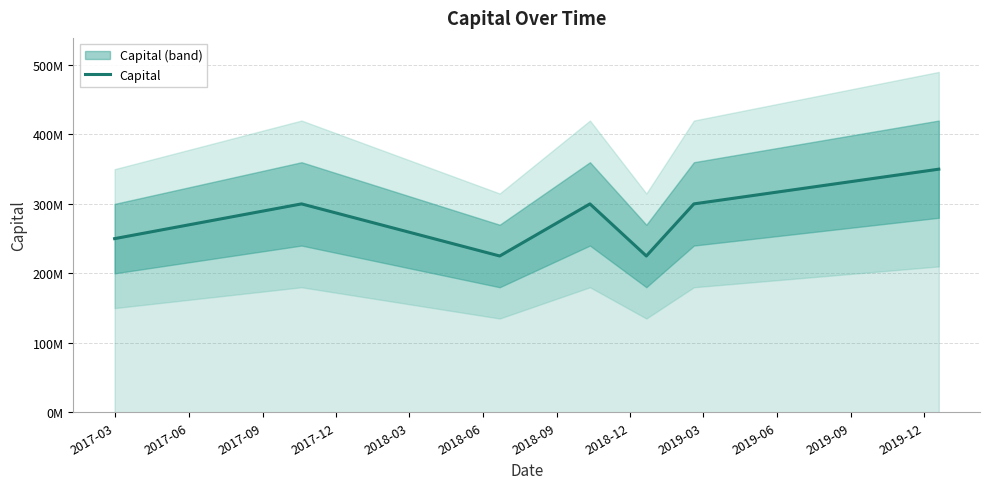

Count the number of values greater than 300000000.

1